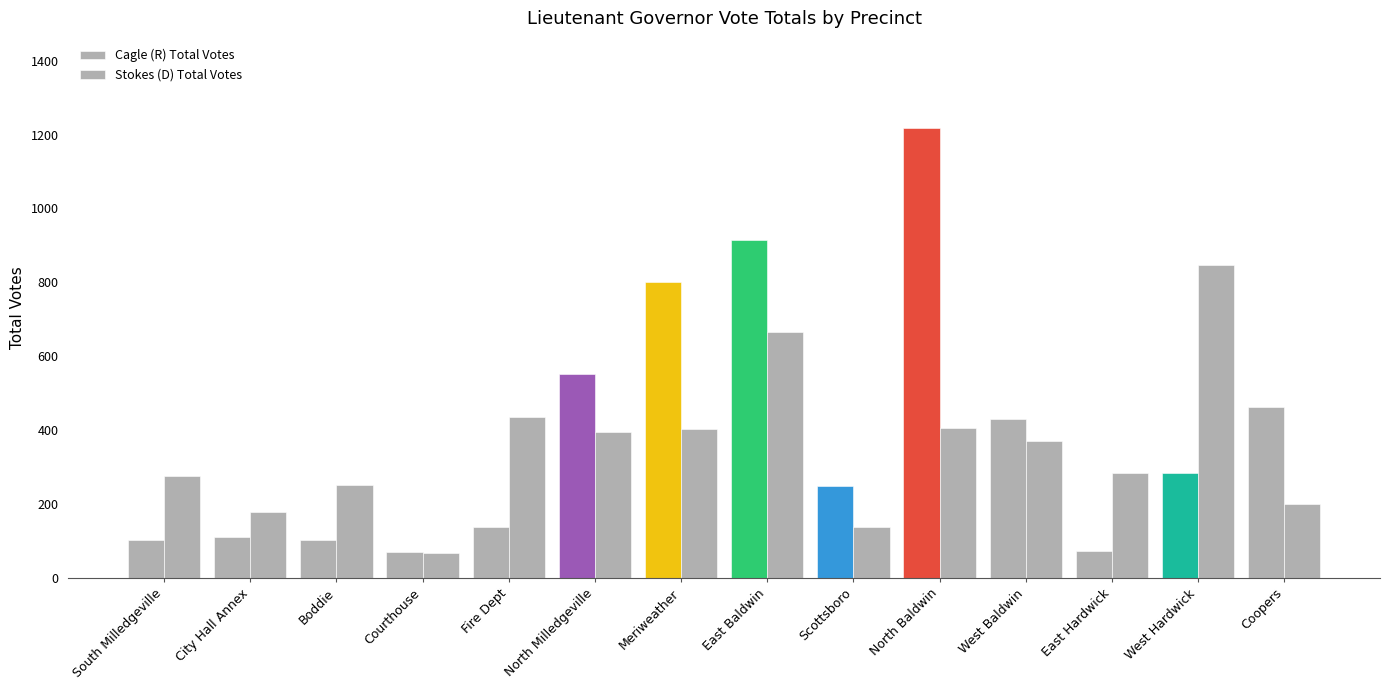

Reading left to right, list all the values displayed in this chart.

Cagle (R) Total Votes: South Milledgeville=102	City Hall Annex=110	Boddie=103	Courthouse=69	Fire Dept=138	North Milledgeville=551	Meriweather=800	East Baldwin=915	Scottsboro=250	North Baldwin=1218	West Baldwin=430	East Hardwick=73	West Hardwick=283	Coopers=462
Stokes (D) Total Votes: South Milledgeville=276	City Hall Annex=178	Boddie=252	Courthouse=68	Fire Dept=436	North Milledgeville=394	Meriweather=403	East Baldwin=665	Scottsboro=137	North Baldwin=407	West Baldwin=370	East Hardwick=284	West Hardwick=848	Coopers=201